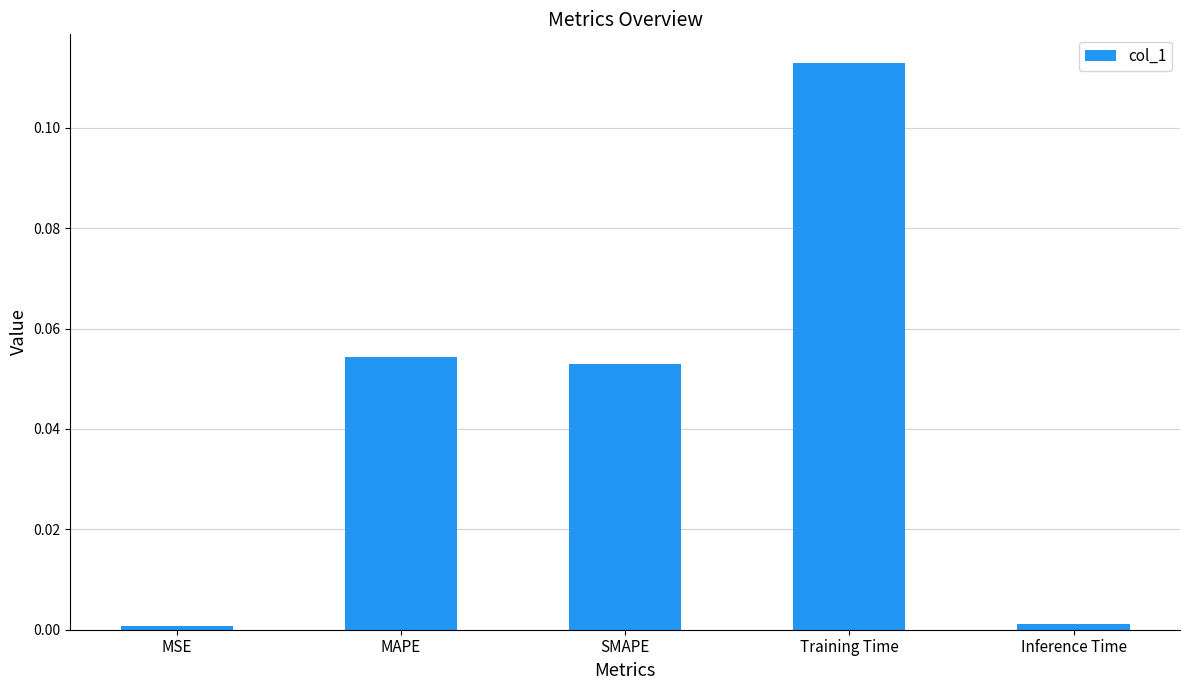

Which label corresponds to the largest value in the chart?

Training Time